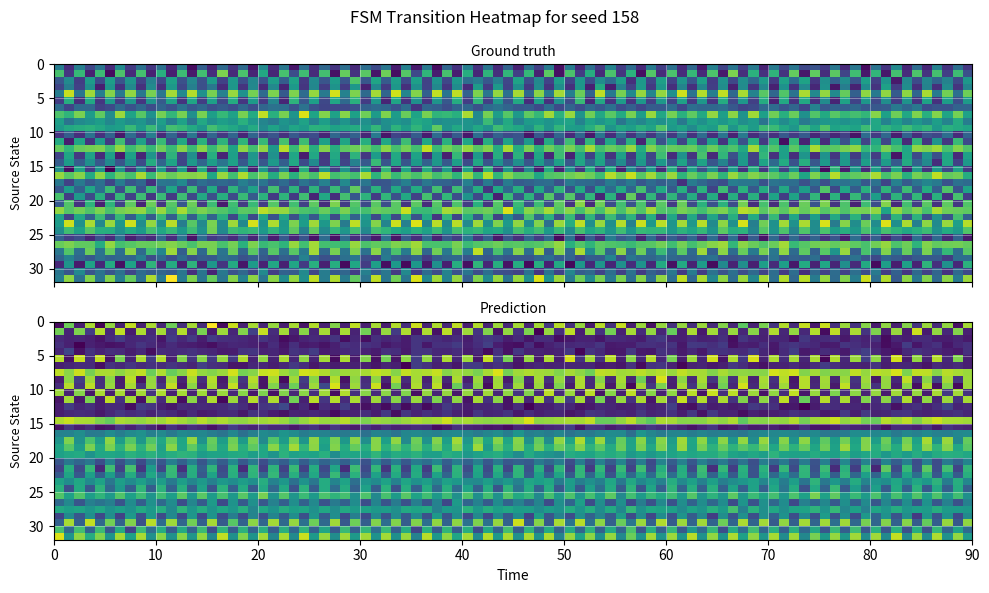

Which series has the largest total across all categories?

r24